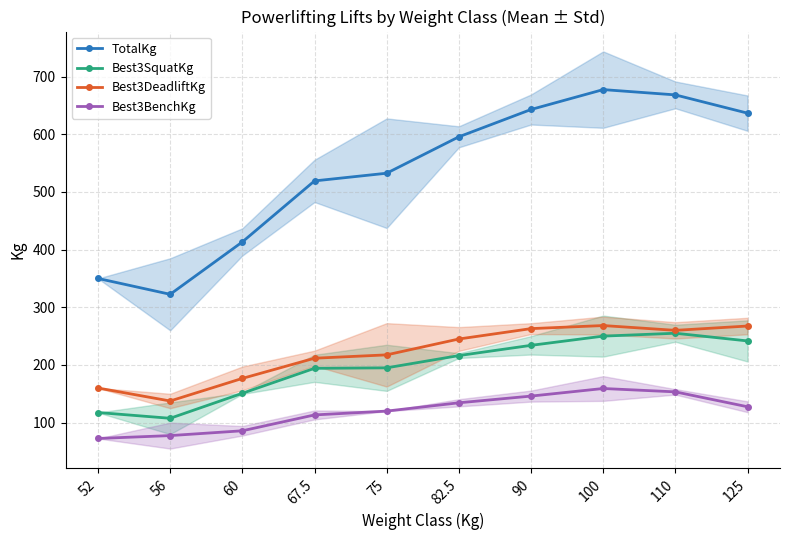

At 60, list the series in order from largest to smallest.

TotalKg, Best3DeadliftKg, Best3SquatKg, Best3BenchKg